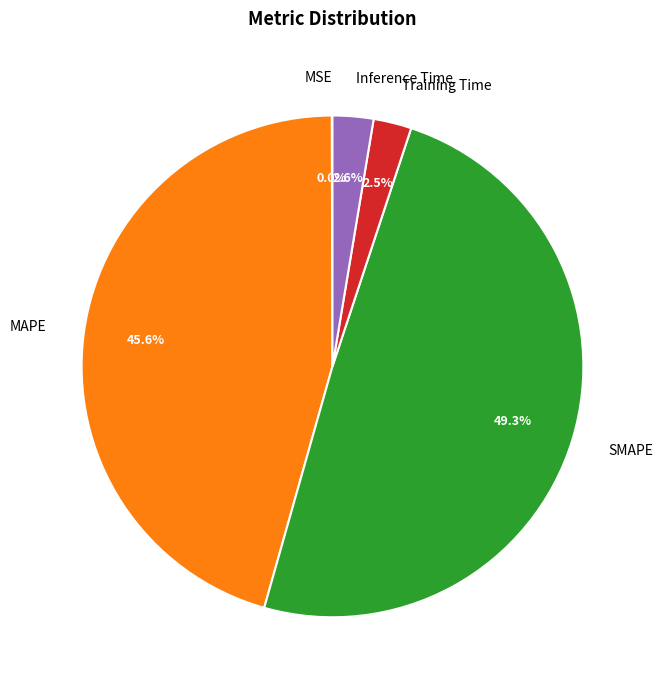

Which slice is the largest?

SMAPE